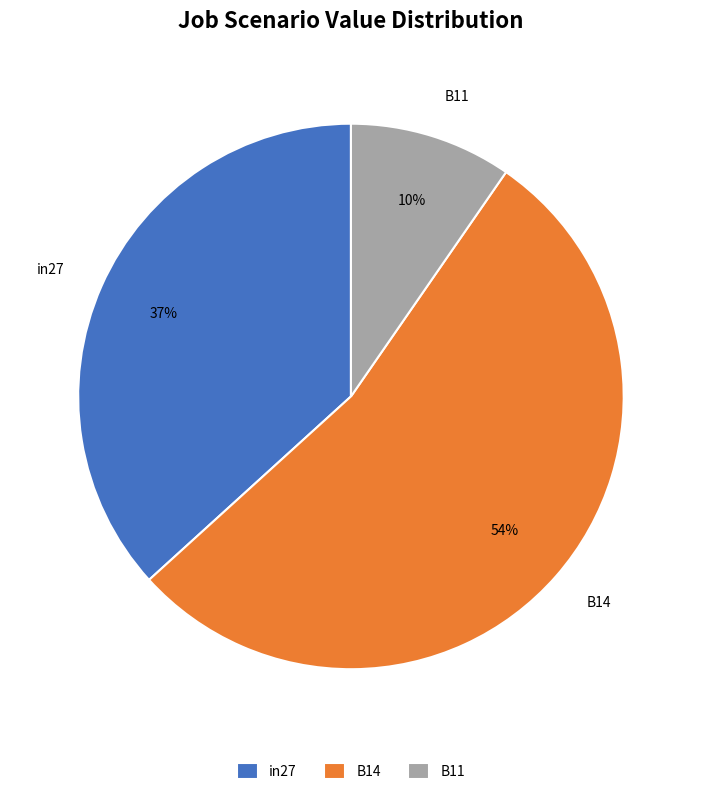

To the nearest percent, what percentage of the pie is B11?

10%